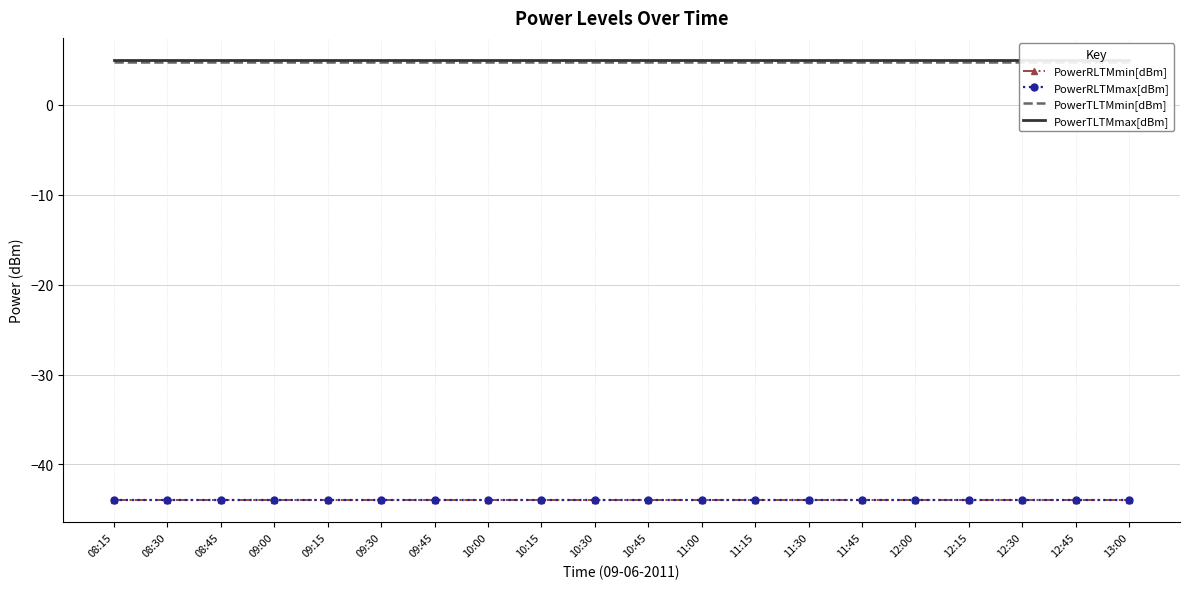

What position from the right is 10:30?

11